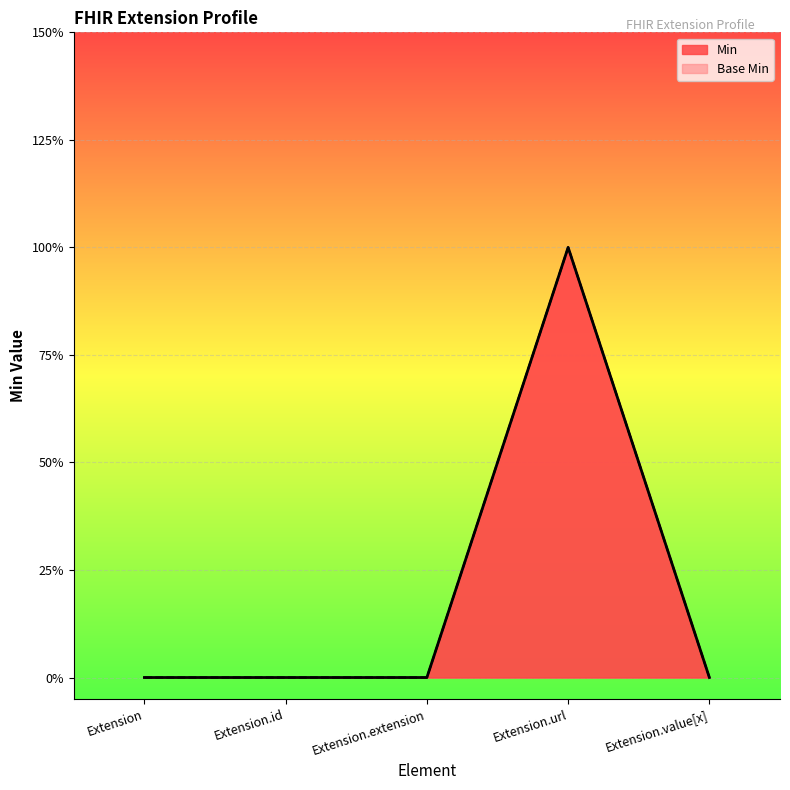

Rank the series by their maximum value, from lowest to highest.

Base Min, Min